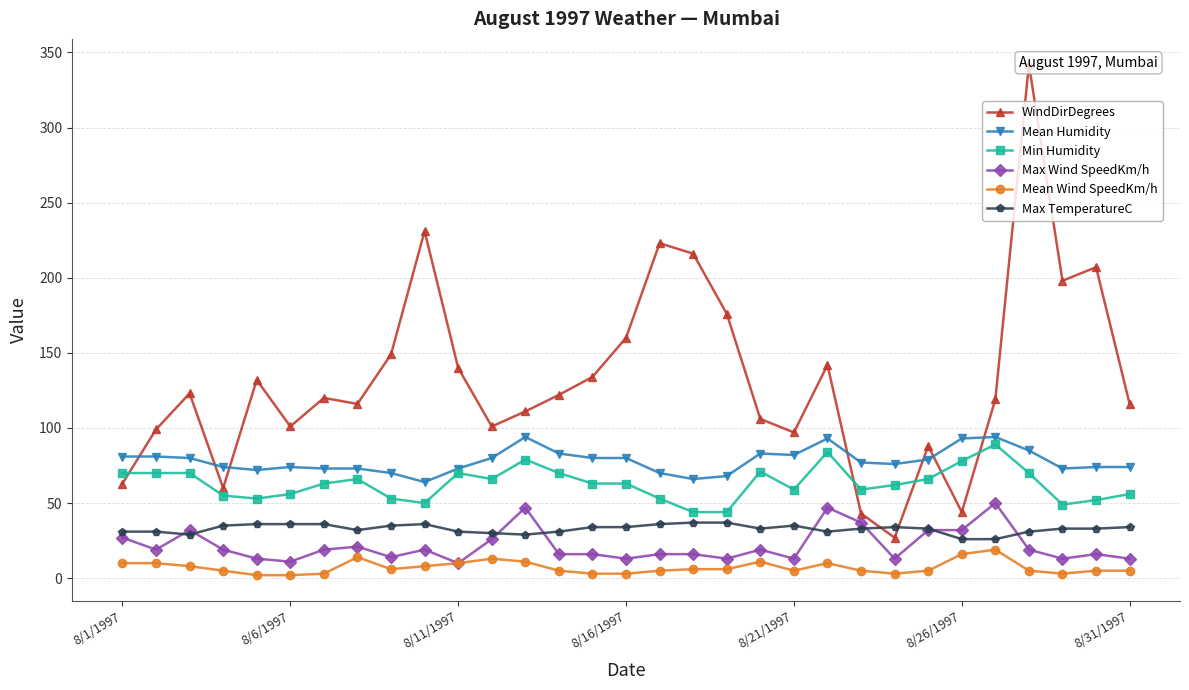

What is the maximum value for Max TemperatureC?

37